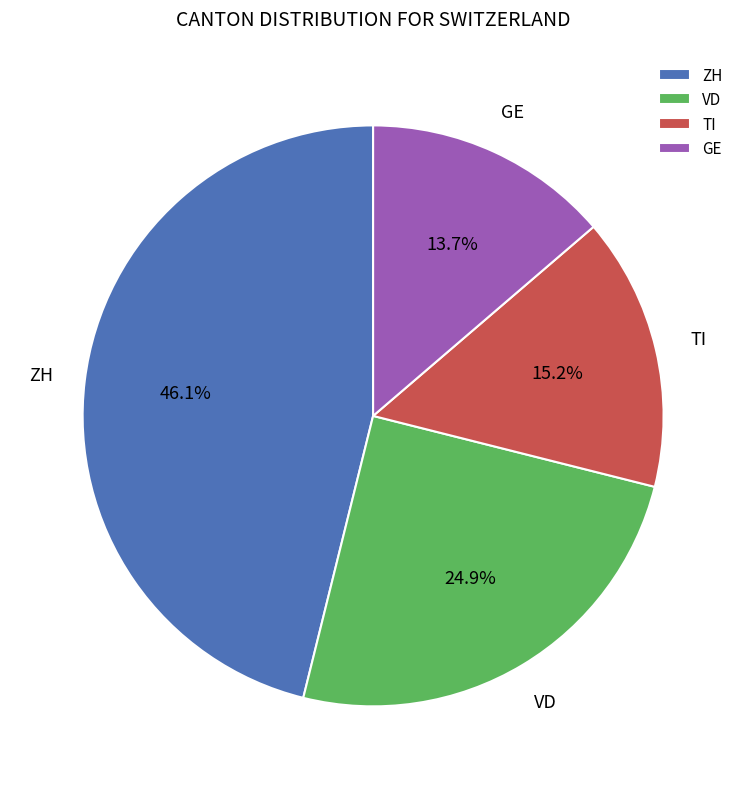

Does any single category account for the majority?

No